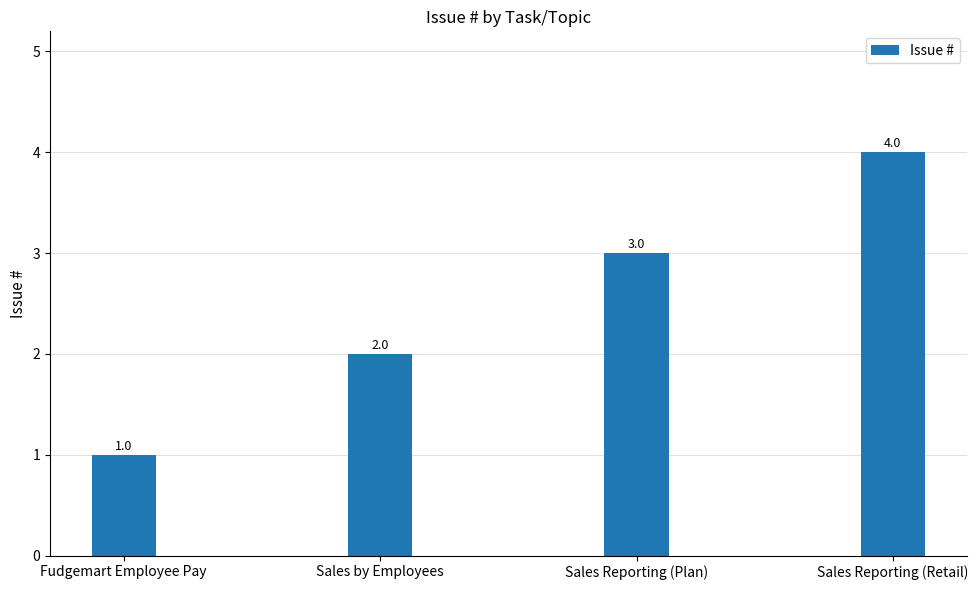

Which has a higher value, Sales Reporting (Retail) or Fudgemart Employee Pay?

Sales Reporting (Retail)